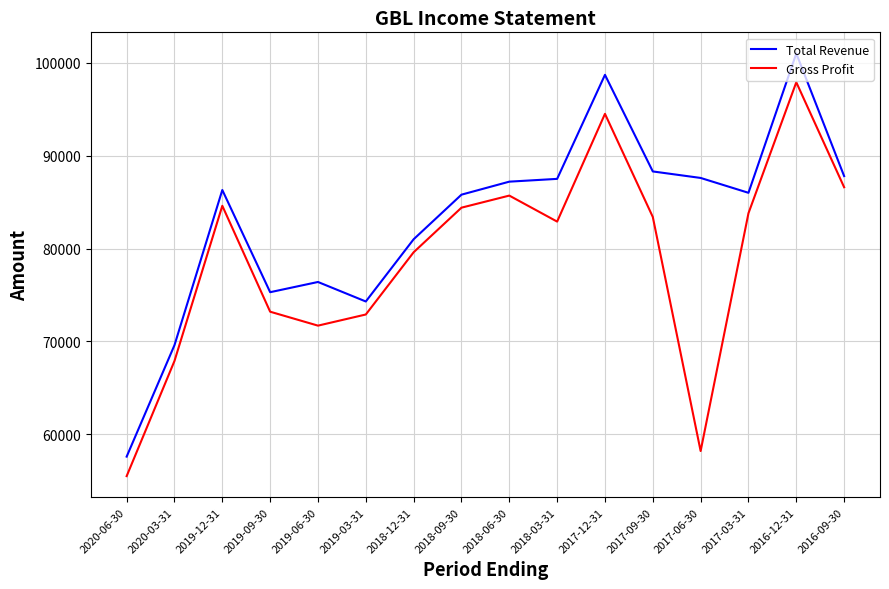

Which category has the lowest value across all series?

2020-06-30